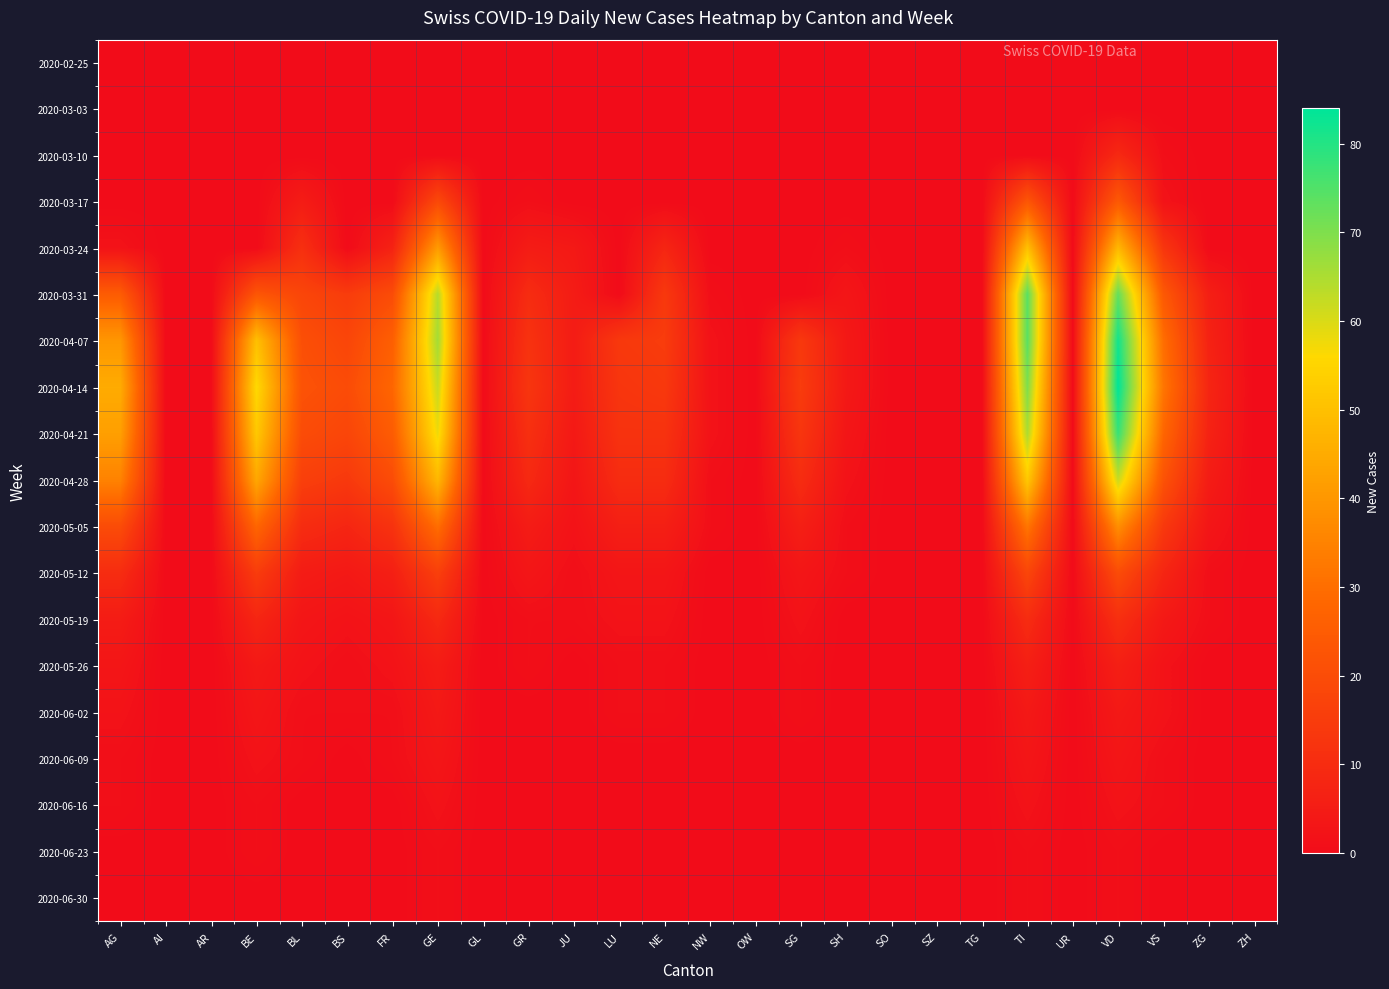

Rank the series by their maximum value, from highest to lowest.

2020-04-14, 2020-04-07, 2020-04-21, 2020-03-31, 2020-04-28, 2020-03-24, 2020-05-05, 2020-03-17, 2020-05-12, 2020-05-19, 2020-03-10, 2020-05-26, 2020-06-02, 2020-06-09, 2020-06-16, 2020-06-23, 2020-06-30, 2020-02-25, 2020-03-03